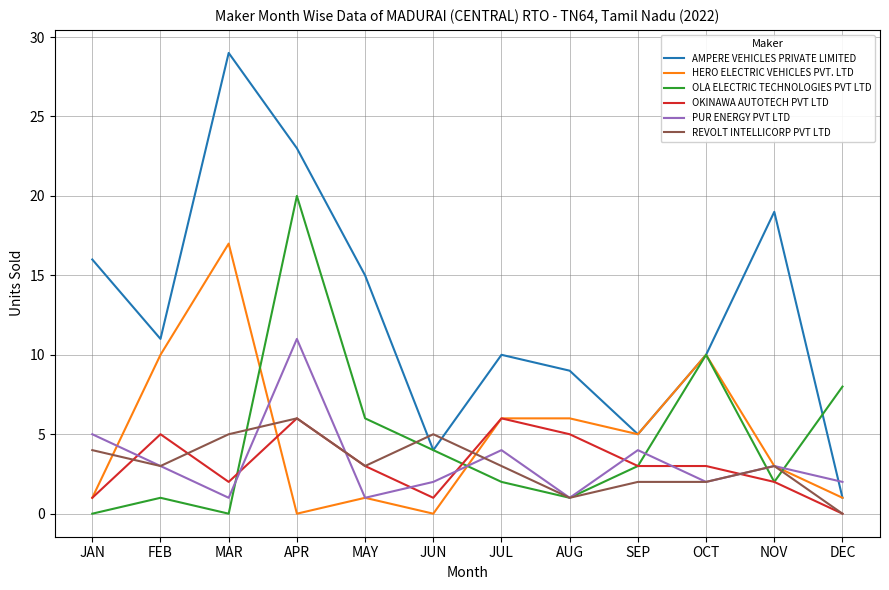

What position from the right is OCT?

3